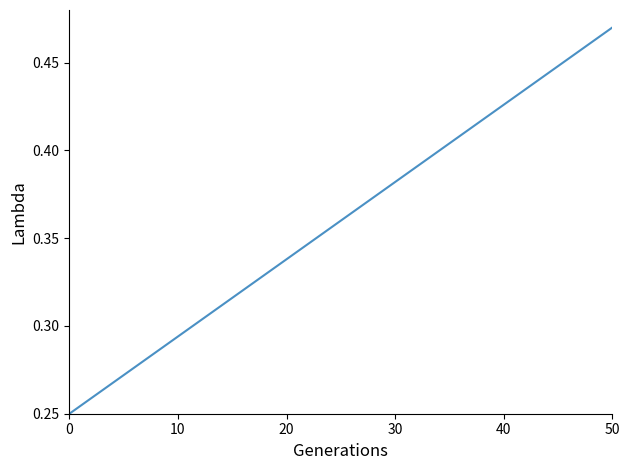

Which label corresponds to the largest value in the chart?

50